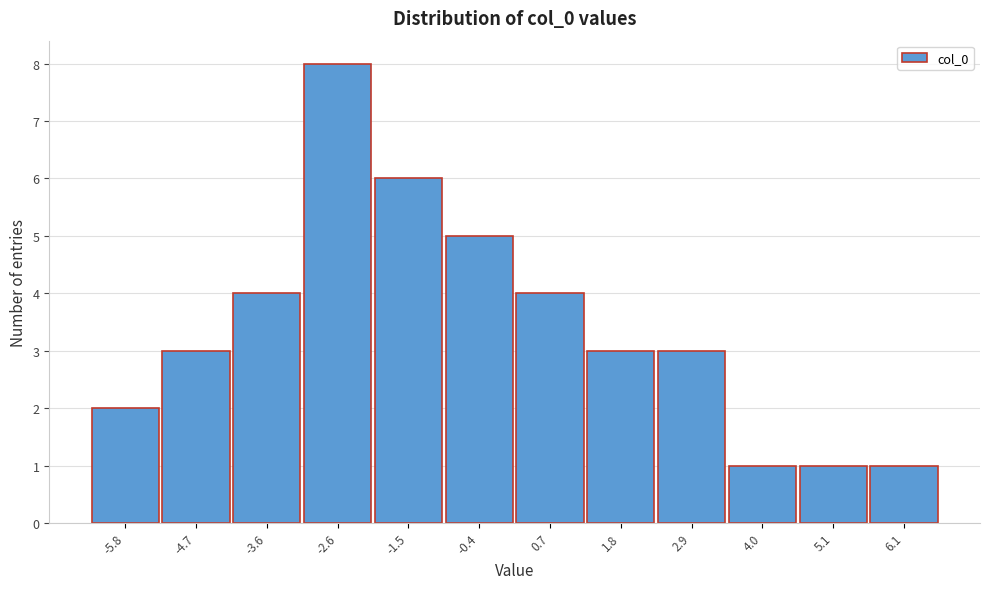

Reading left to right, what are all the values shown in this chart?

2	3	4	8	6	5	4	3	3	1	1	1